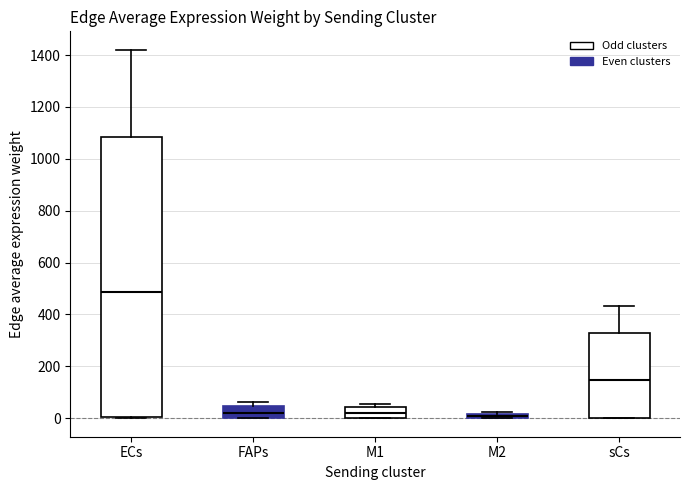

Which box's median line is the highest?

ECs